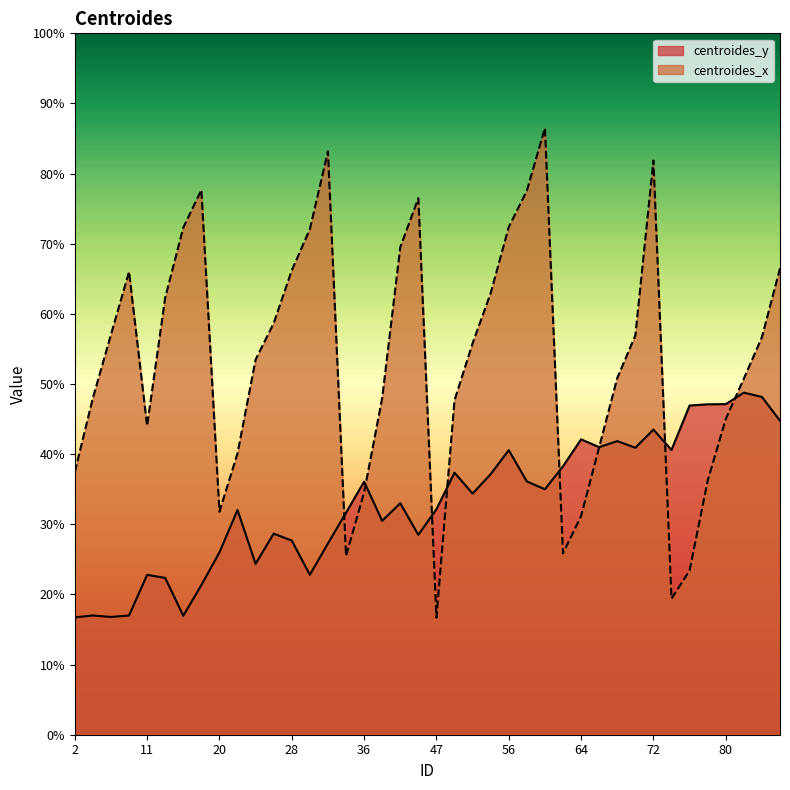

At which category does centroides_y reach its first local valley?

5